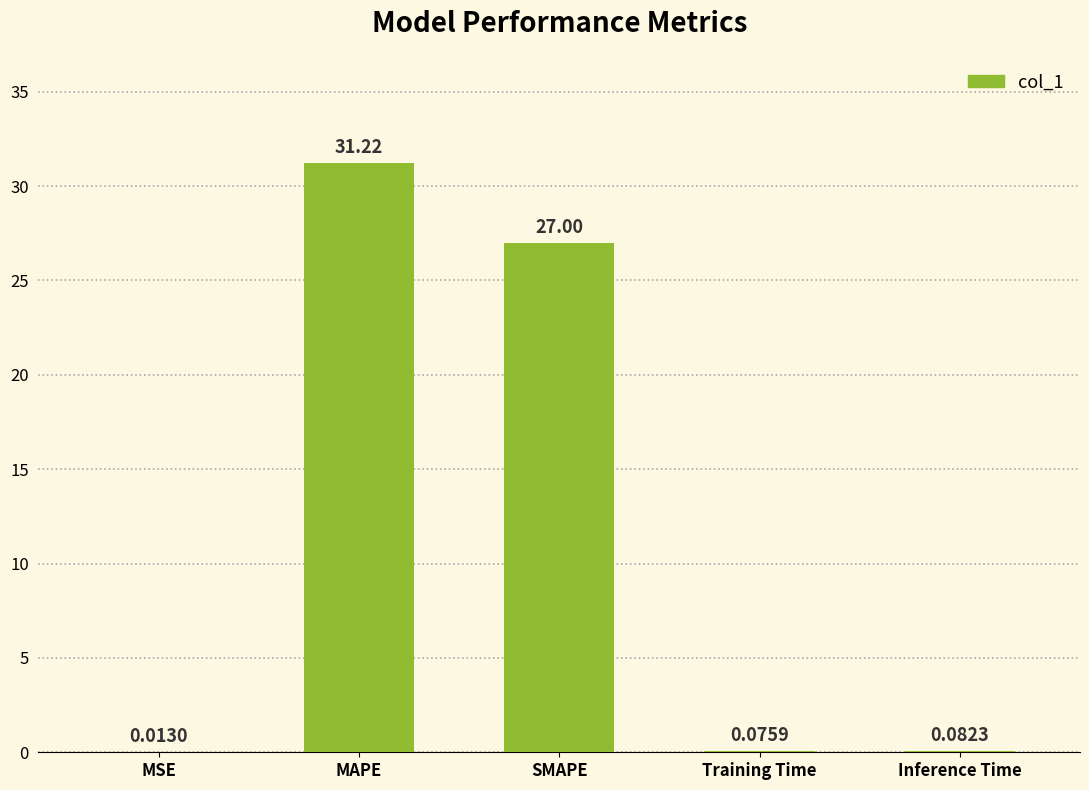

What is the sum of all values?

58.4